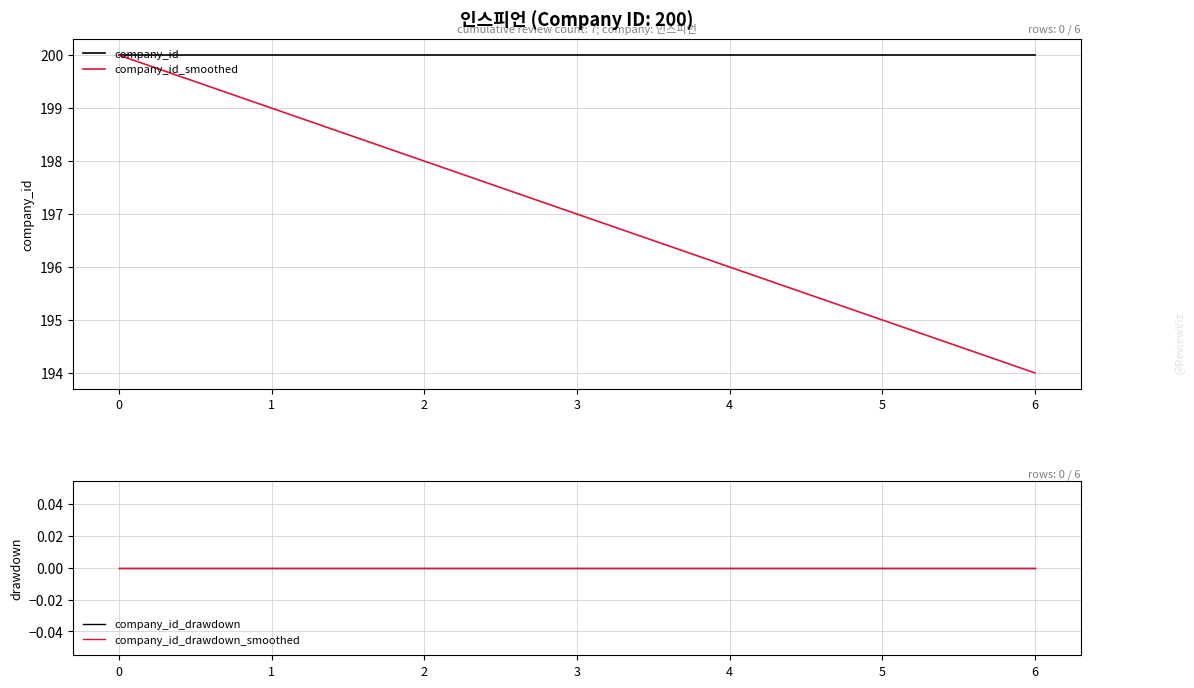

Which series has the largest total across all categories?

company_id